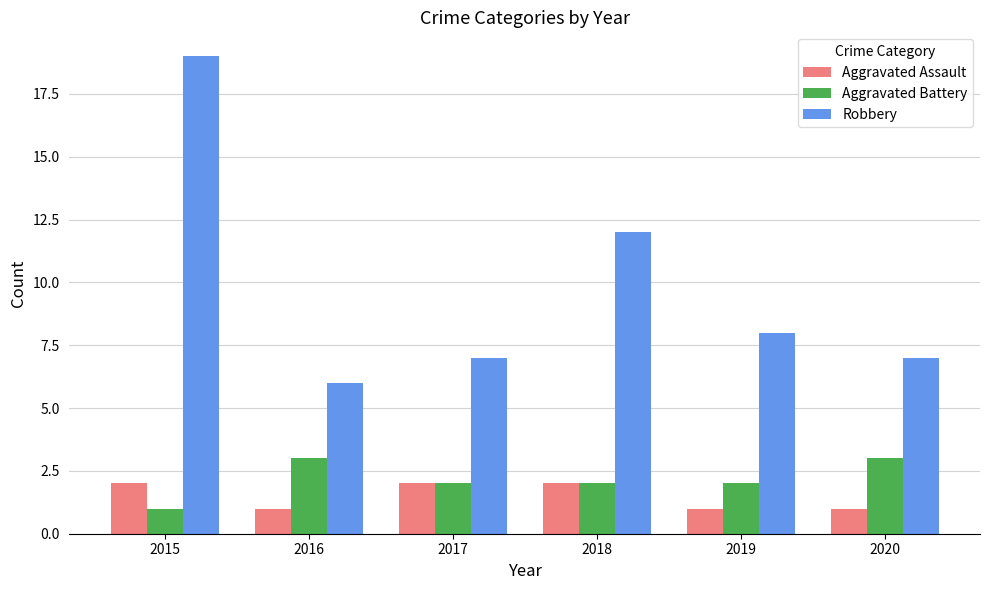

What is the value of the Robbery bar at the 2nd from the left?

6